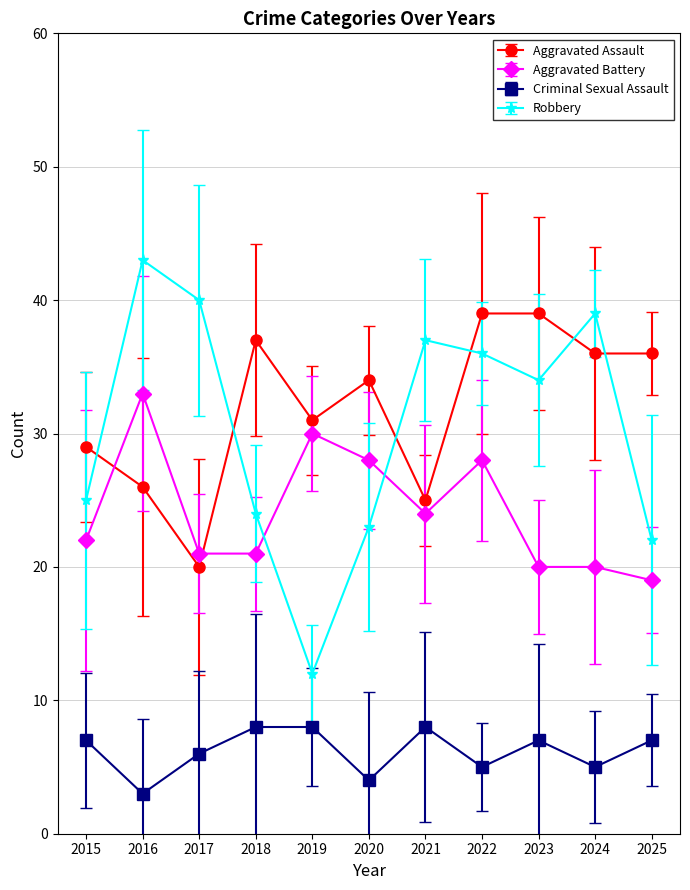

What are all the series names shown in the legend?

Aggravated Assault, Aggravated Battery, Criminal Sexual Assault, Robbery